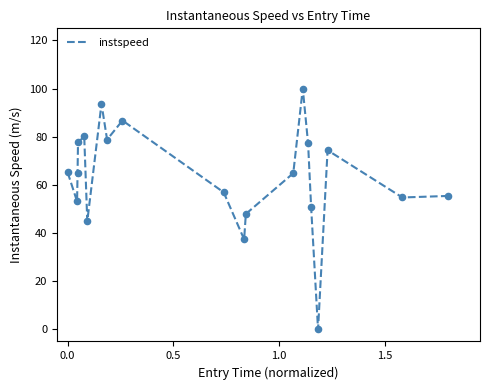

What is the maximum value shown in the chart?

100.0